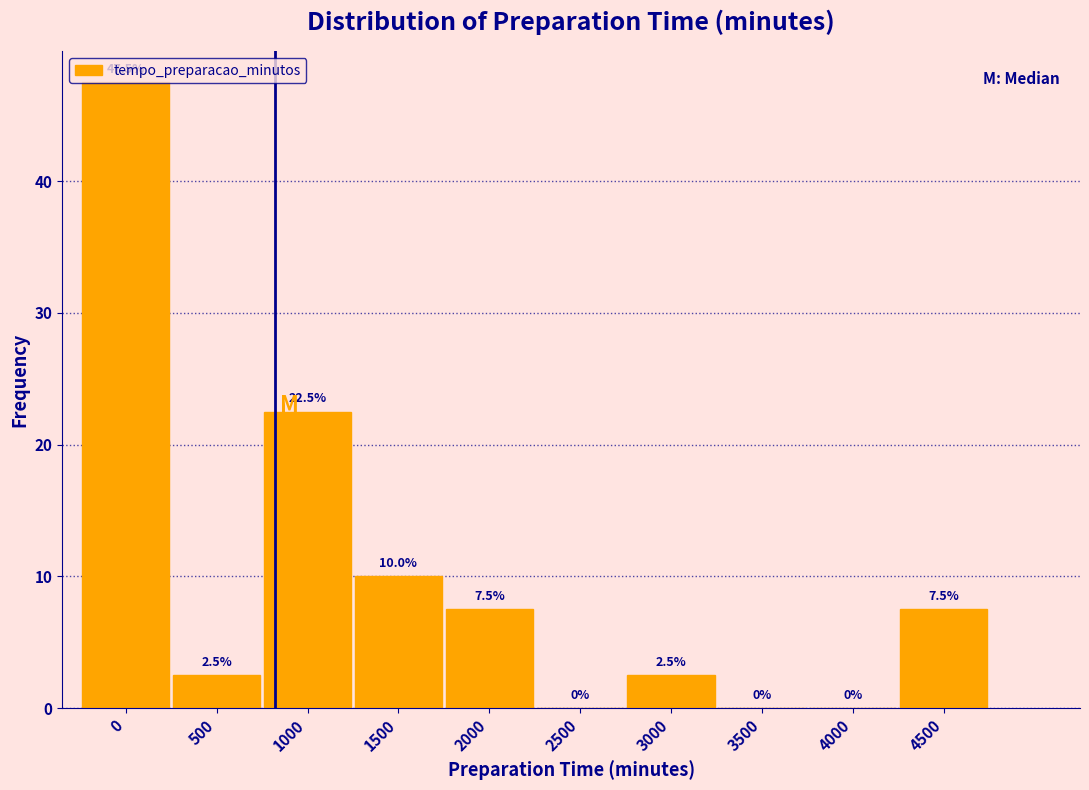

Is it true that the value at 3500 is 21.2?

False